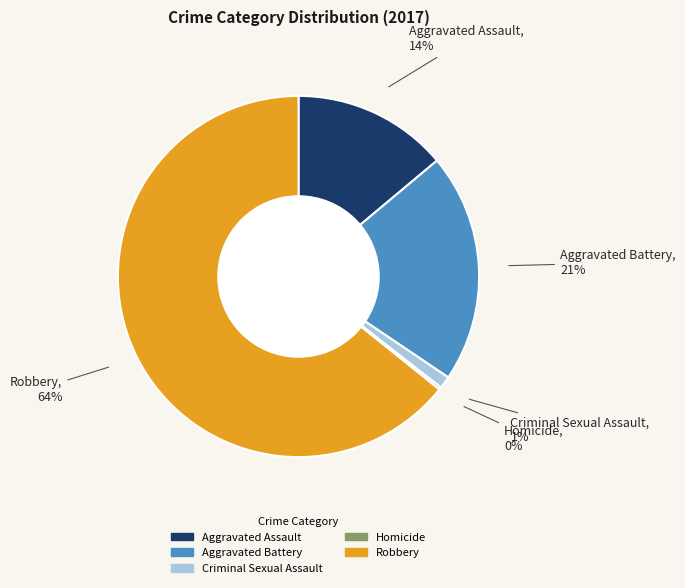

Which has a higher value, Aggravated Assault or Robbery?

Robbery